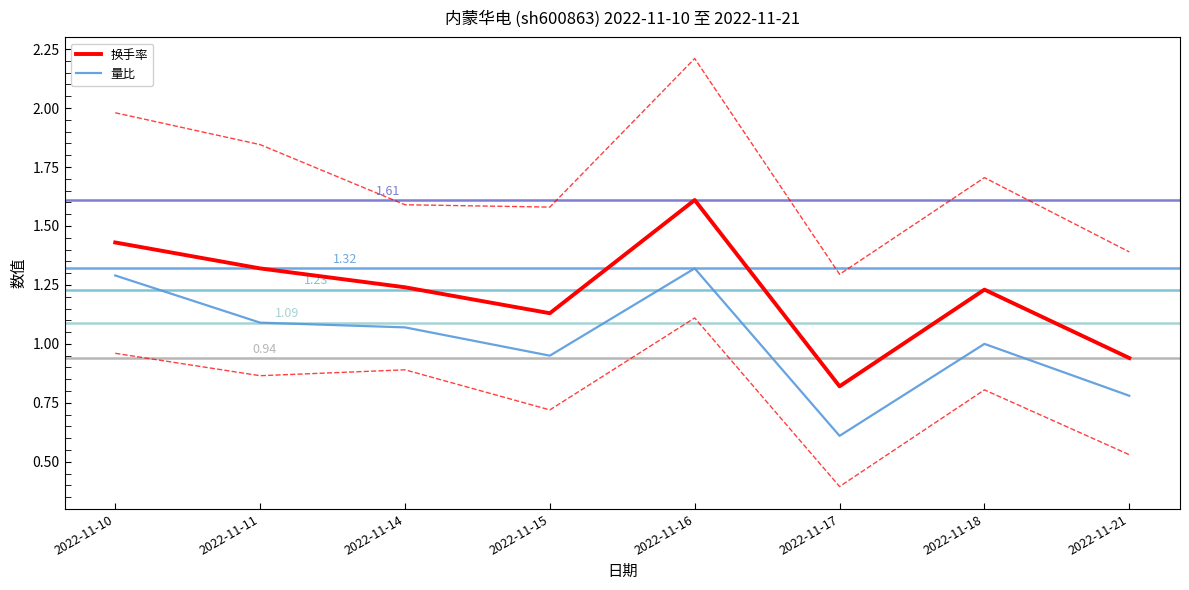

Reading right to left, what are all the values shown in this chart?

换手率: 0.9	1.2	0.8	1.6	1.1	1.2	1.3	1.4
量比: 0.8	1.0	0.6	1.3	0.9	1.1	1.1	1.3